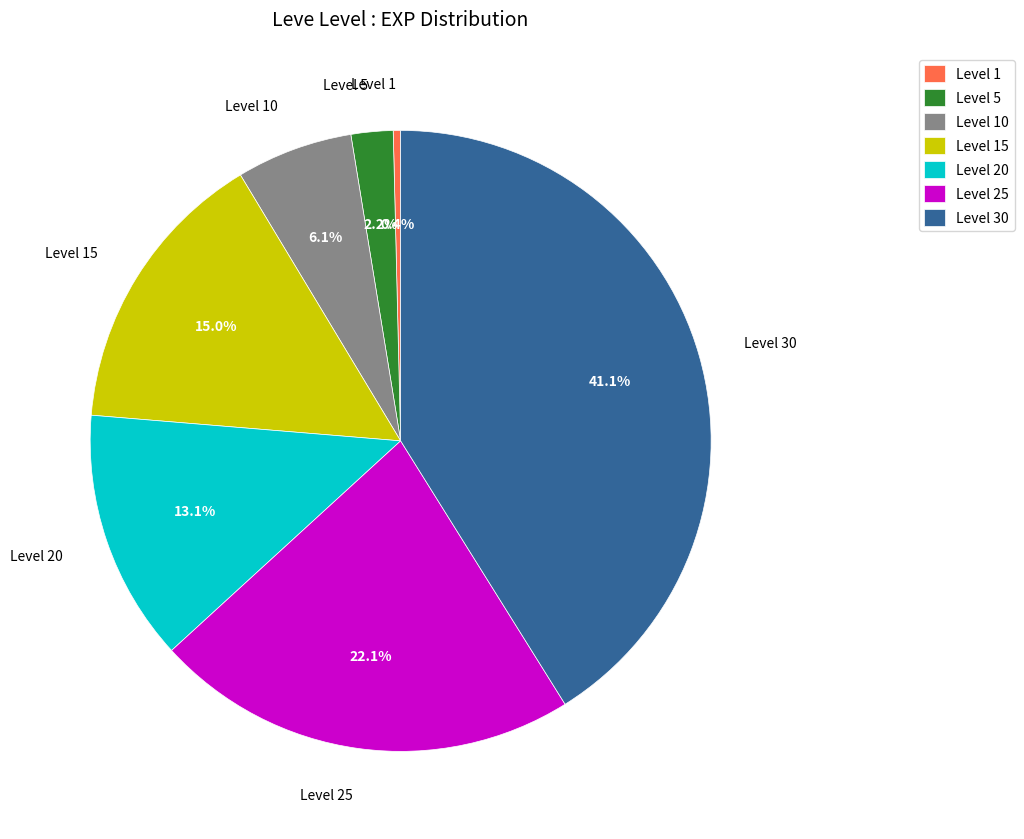

How many slices are in this pie chart?

7